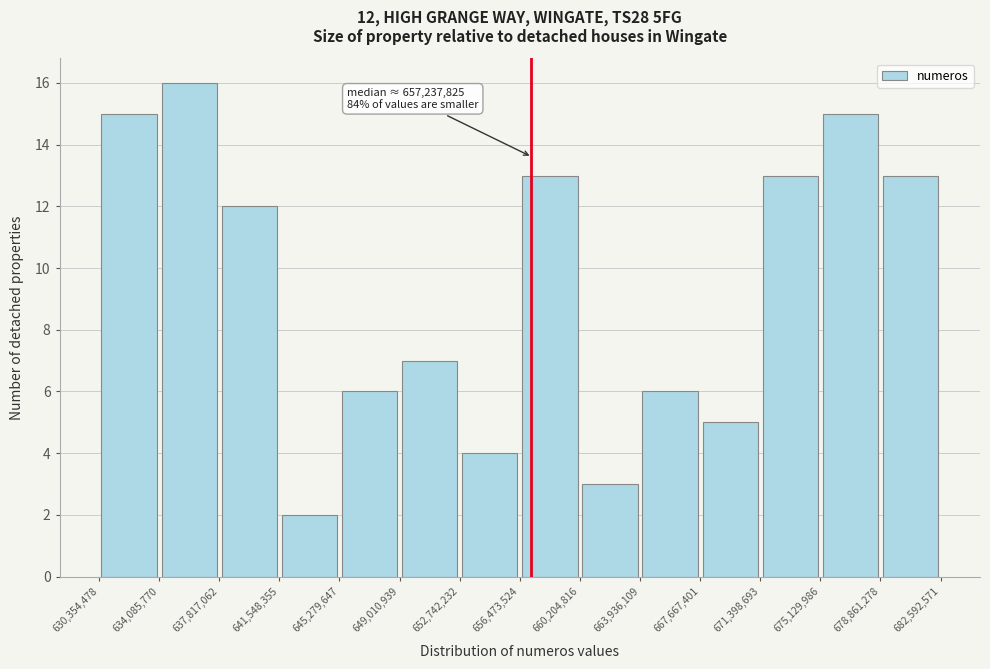

Over which range of the x-axis is the bar tallest?

634,085,770 to 637,817,062